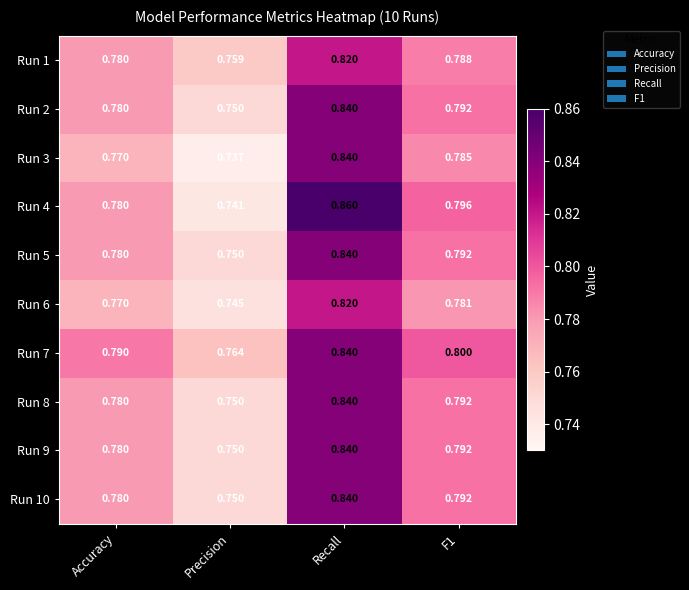

Where is Run 6 nearest to the value 0?

Precision